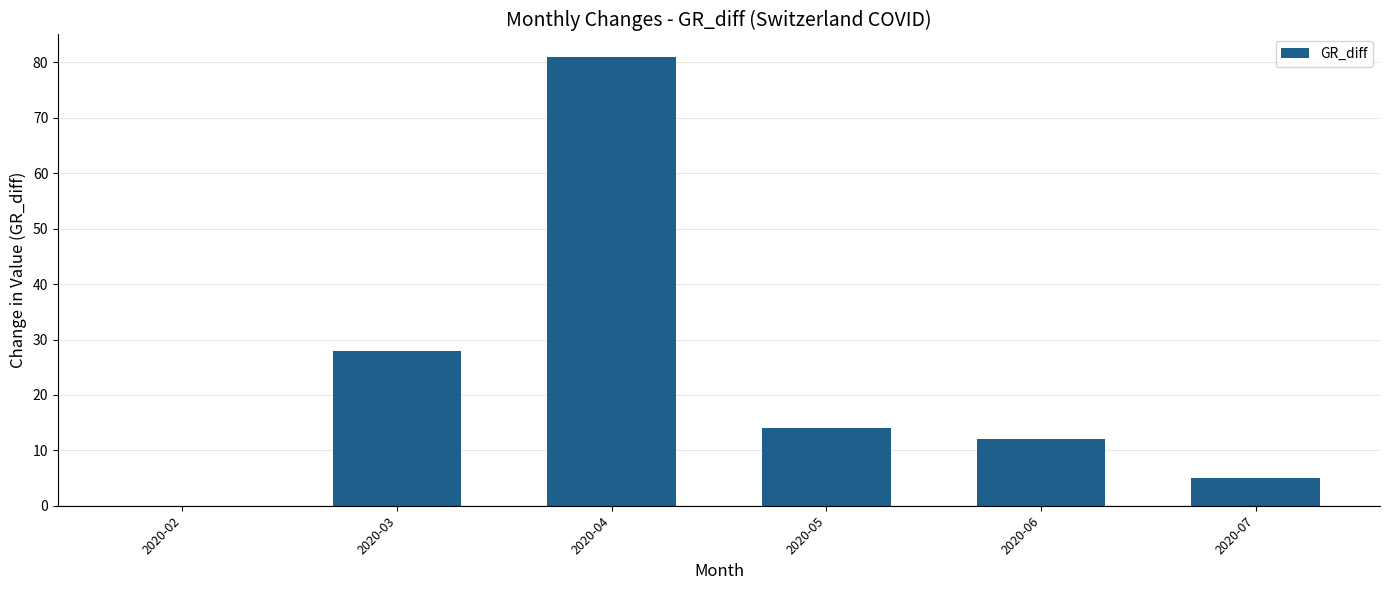

What is the change in value from 2020-02 to 2020-03?

+28